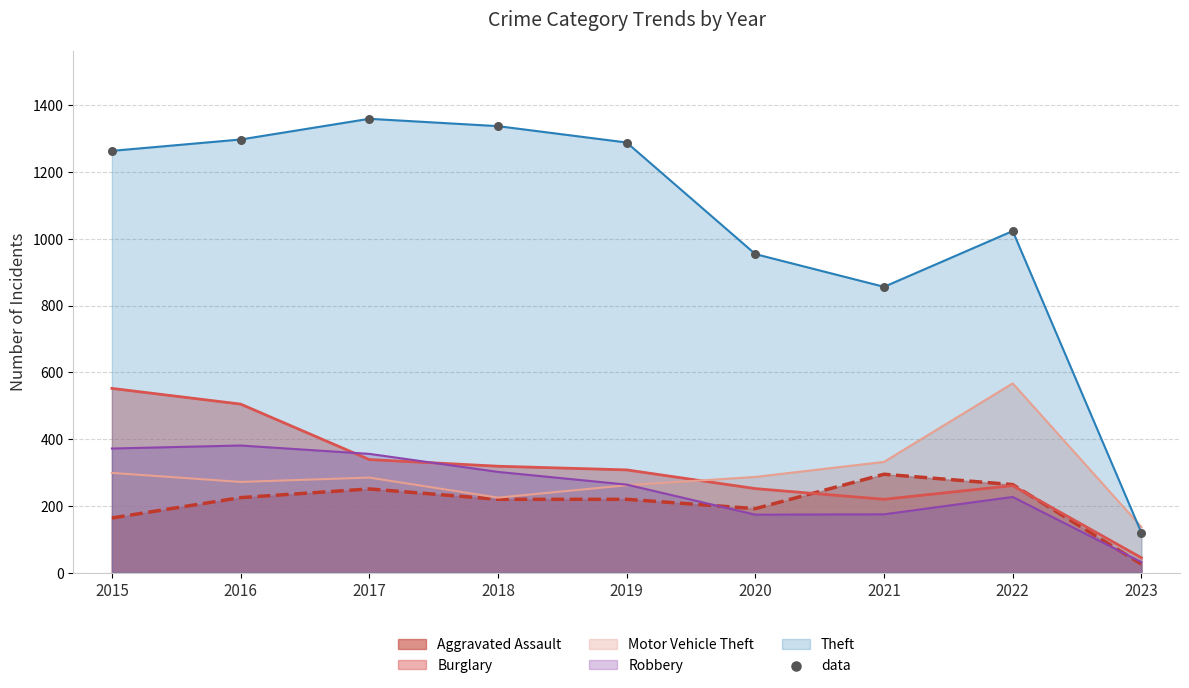

What is the change in value from 2022 to 2023?

-903